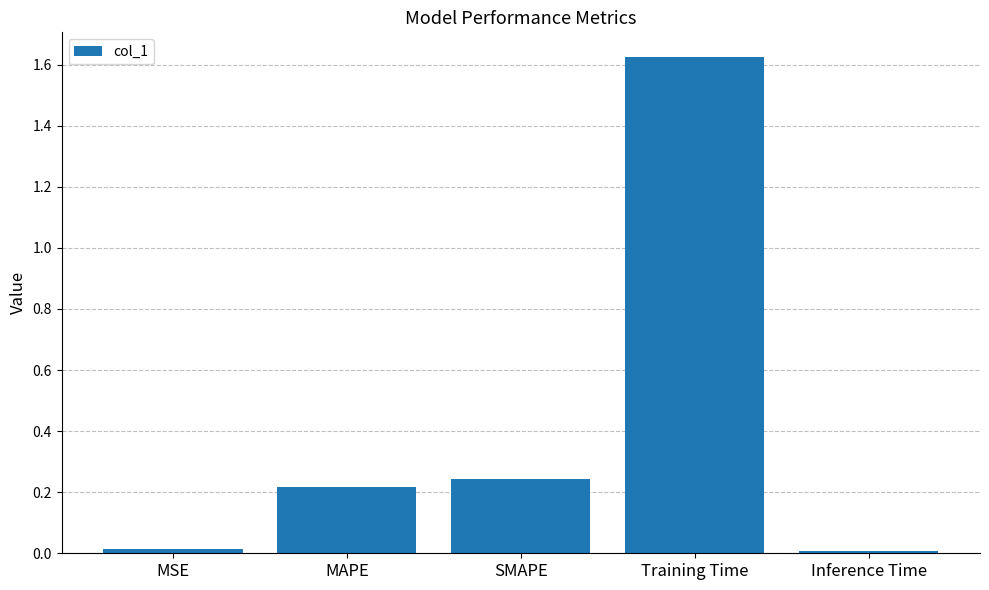

What position from the right is MAPE?

4